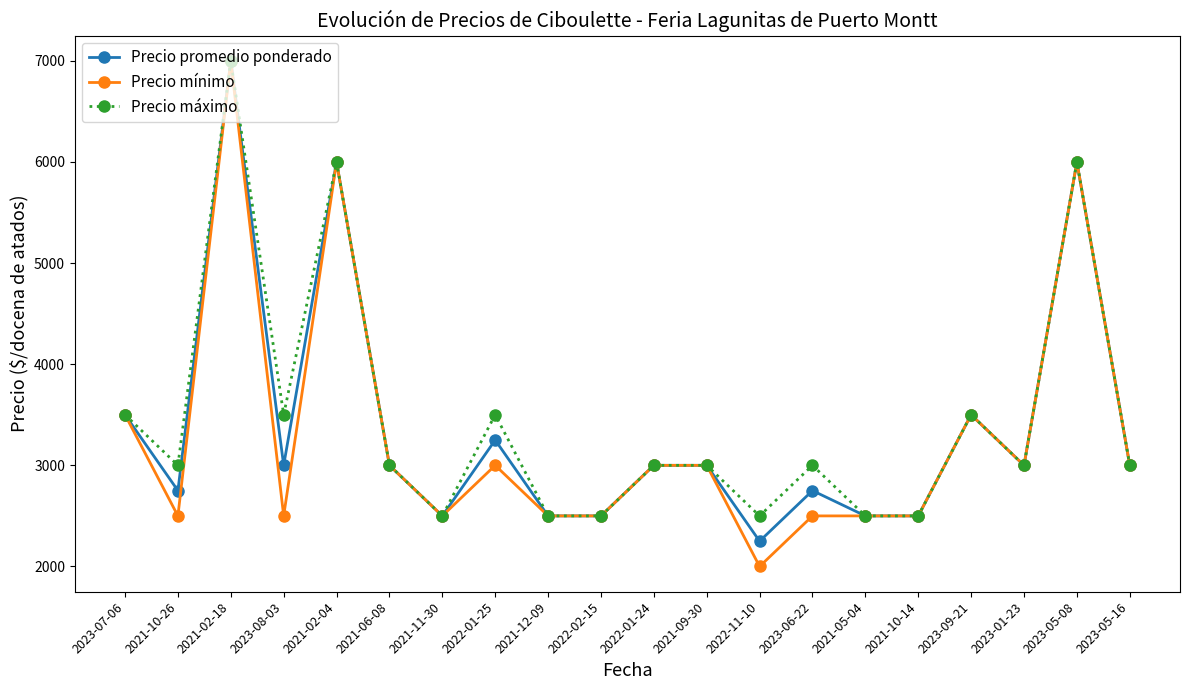

How many data points in Precio promedio ponderado are less than 3000?

8